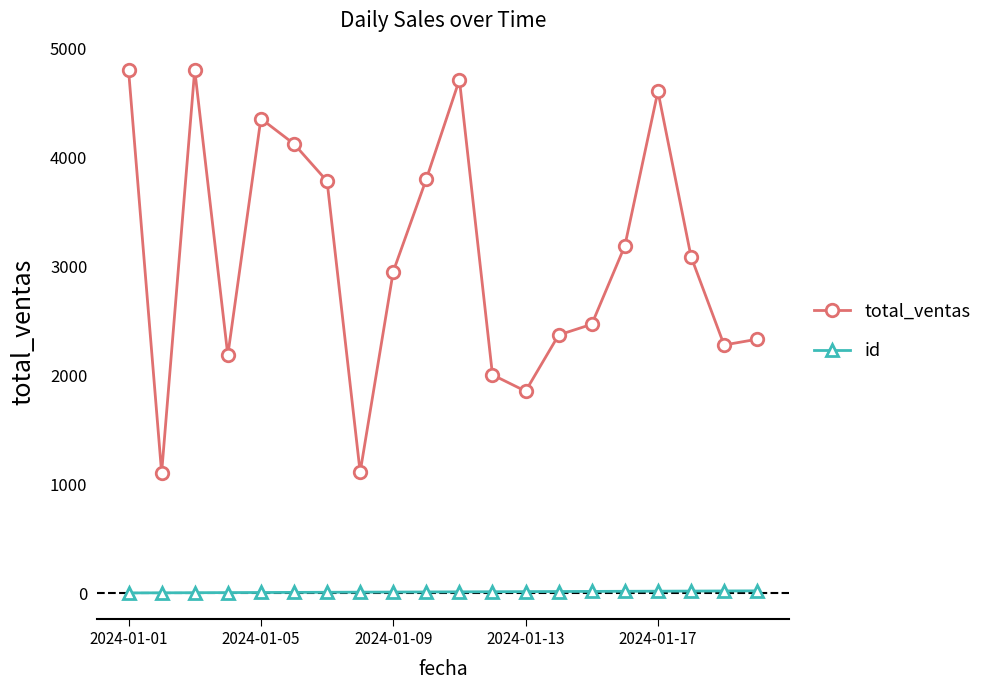

True or false: id and total_ventas intersect in this chart.

False